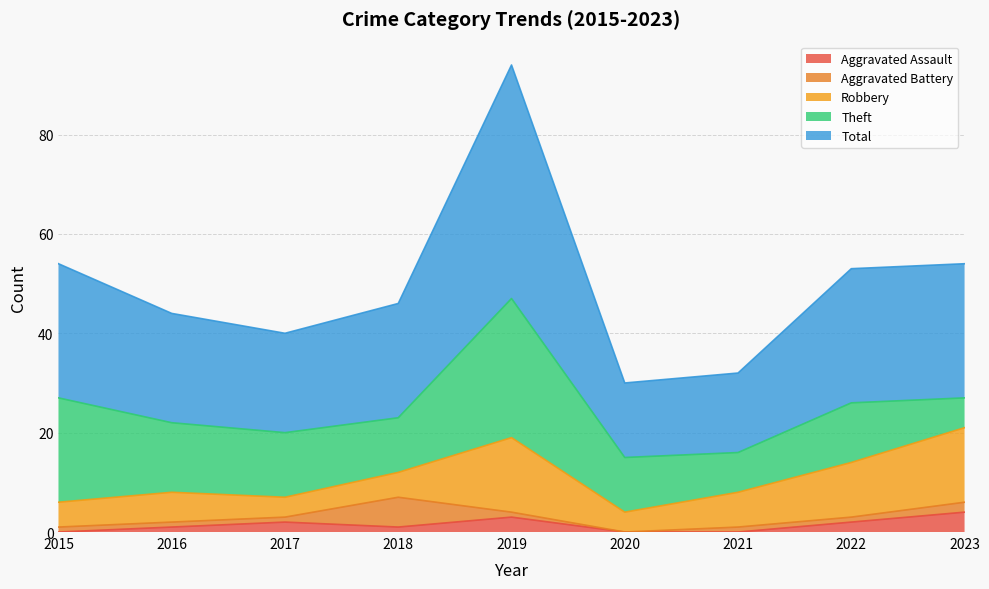

The value of Aggravated Assault at 2016 is 1. True or false?

True